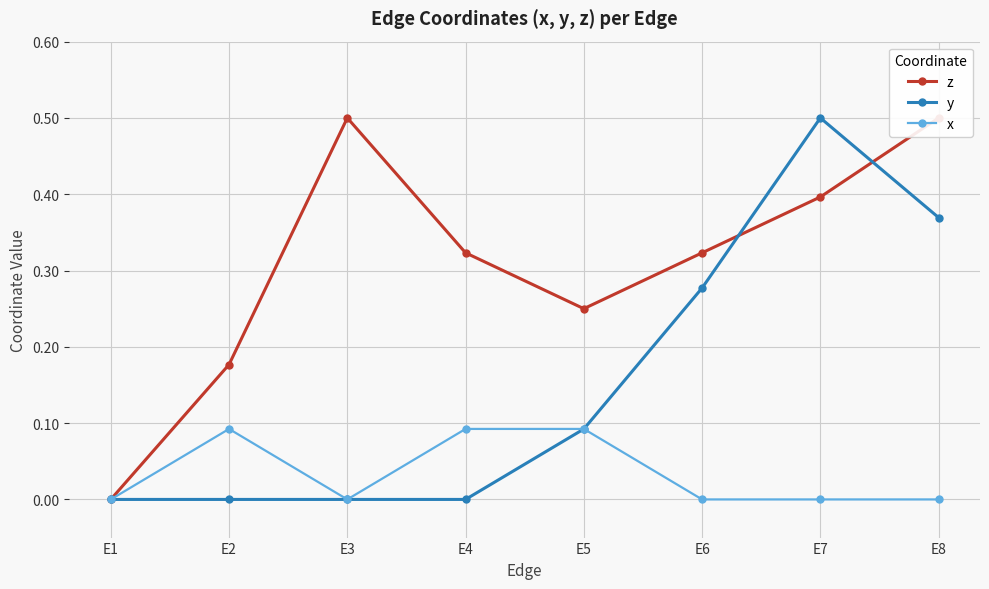

Which series has the largest range (max minus min)?

z